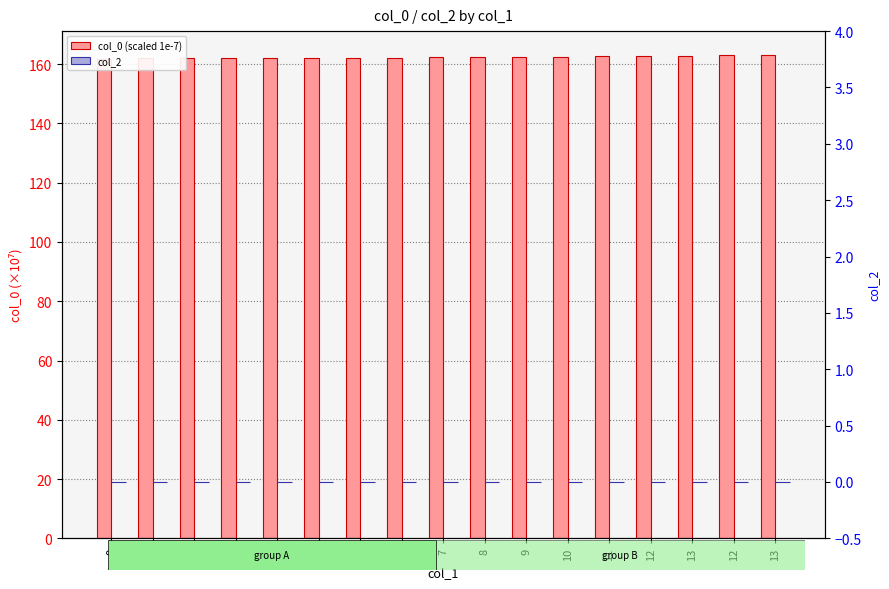

What is the difference between the maximum and minimum values in the col_0 (scaled 1e-7) series?

1.3